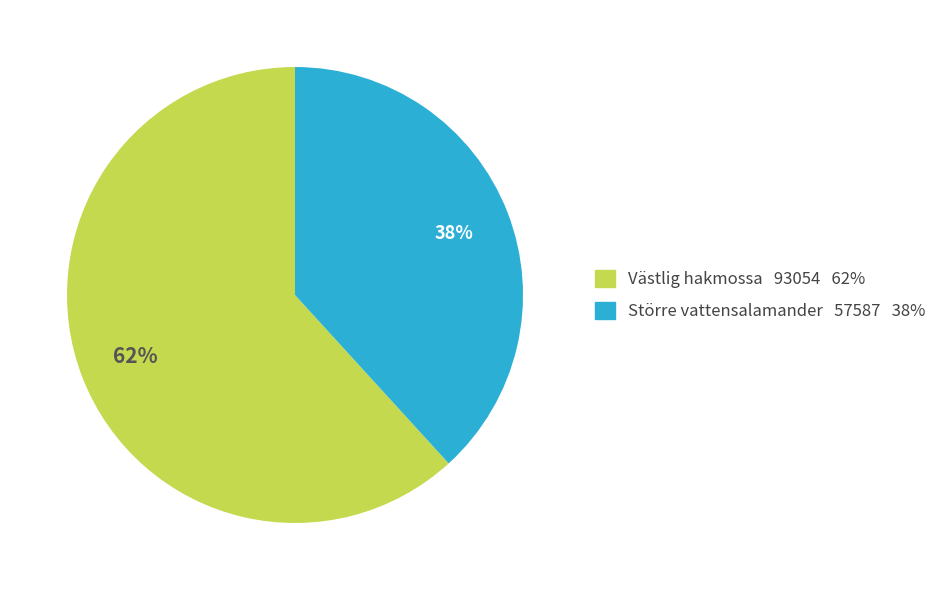

Which category has the smallest portion of the pie?

Större vattensalamander